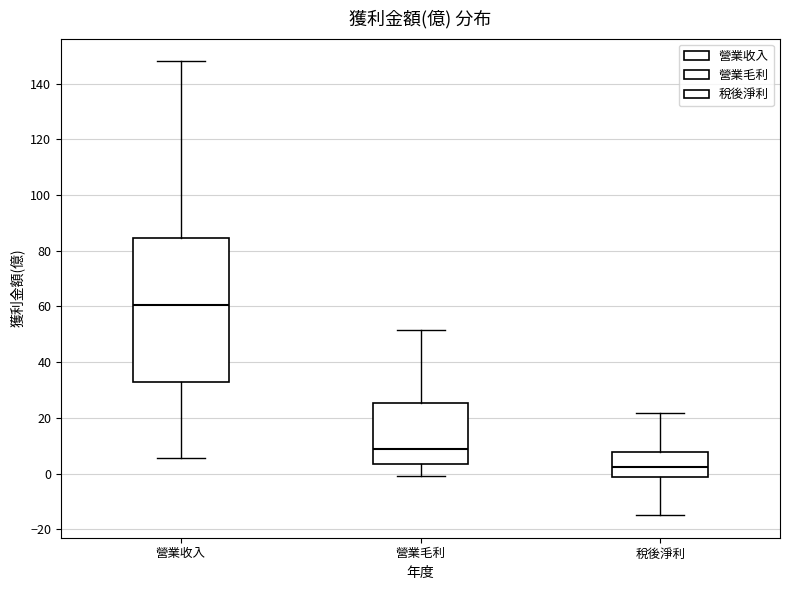

Reading left to right, read every box against the y-axis: the position of its median line, the range the box covers, and the ends of its whiskers. The values are not printed on the chart, so give them approximately, as read against the axis.

營業收入: median 60, box 32 to 84, whiskers 6 to 148
營業毛利: median 8, box 4 to 26, whiskers 0 to 52
稅後淨利: median 2, box -2 to 8, whiskers -14 to 22